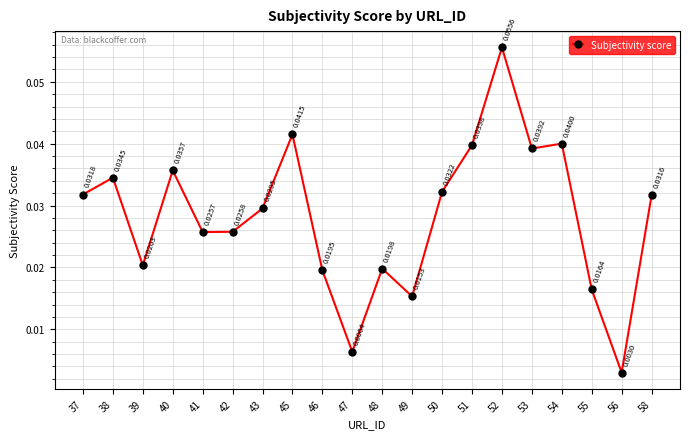

List the labels in order of value, smallest first.

56, 47, 49, 55, 46, 48, 39, 41, 42, 43, 58, 37, 50, 38, 40, 53, 51, 54, 45, 52